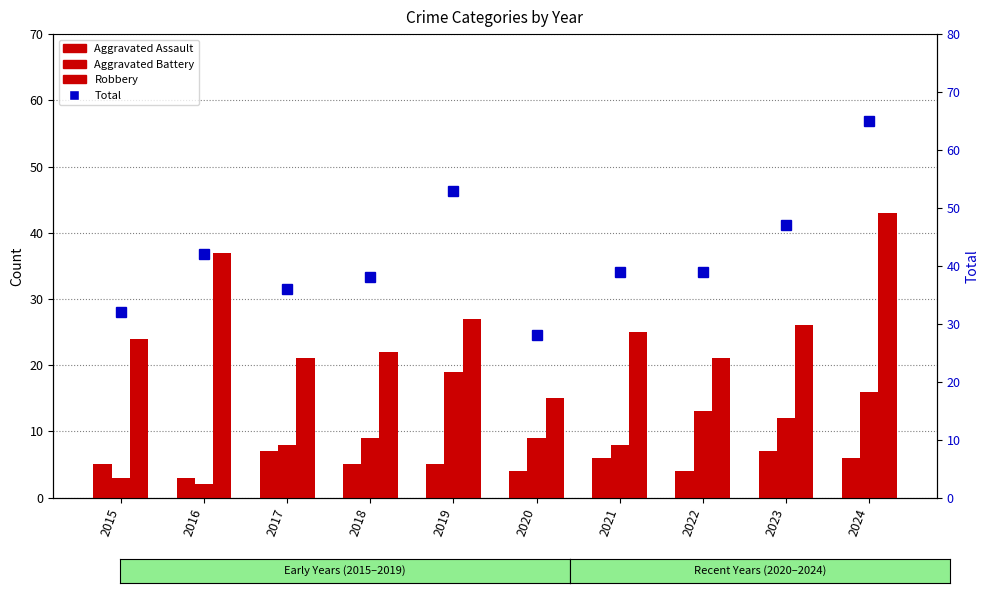

Rank the categories by Robbery value from highest to lowest.

2024, 2016, 2019, 2023, 2021, 2015, 2018, 2017, 2022, 2020